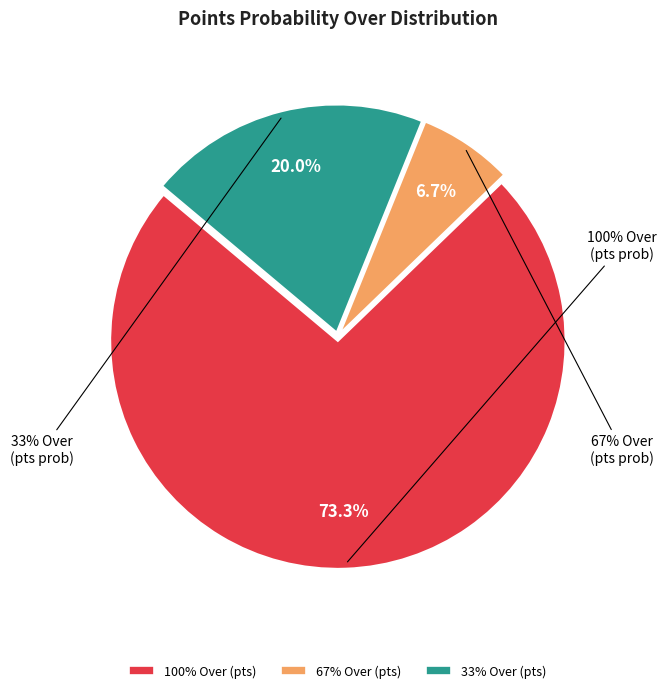

Is it true that pts prob over 100 is 60% of the pie?

False